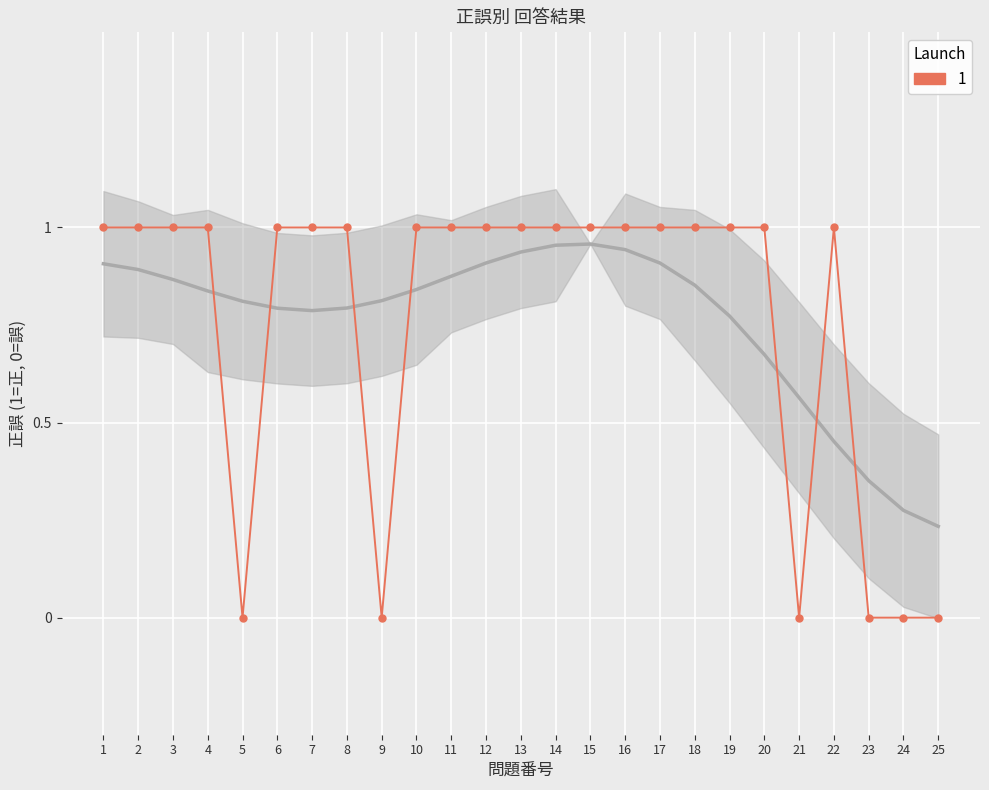

The value at 18 is 1. True or false?

True